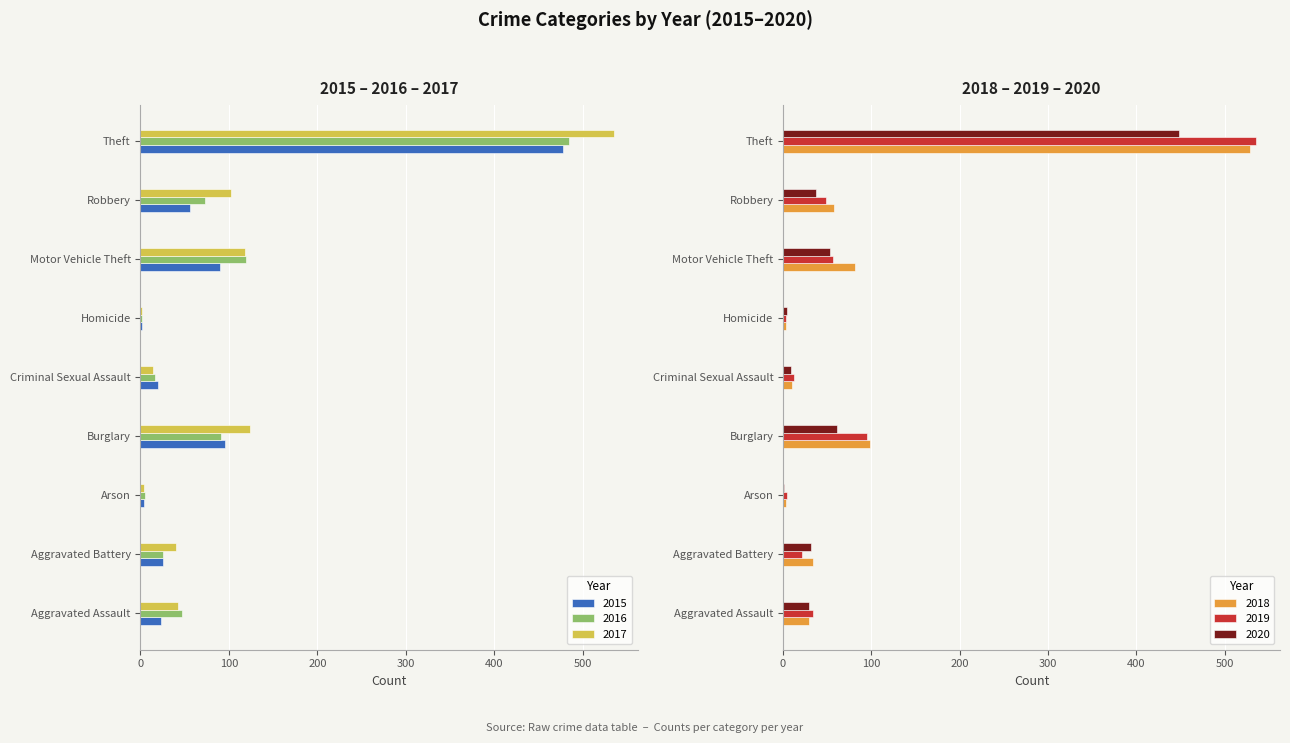

Which series changed the most between Motor Vehicle Theft and Theft?

2019